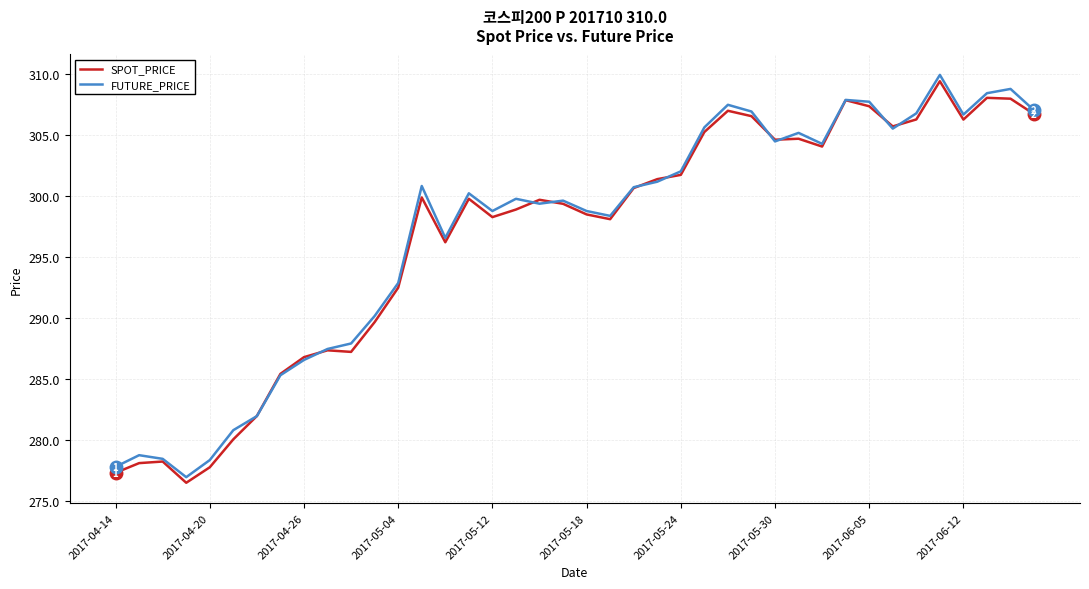

What is the highest value of the SPOT_PRICE series?

309.4